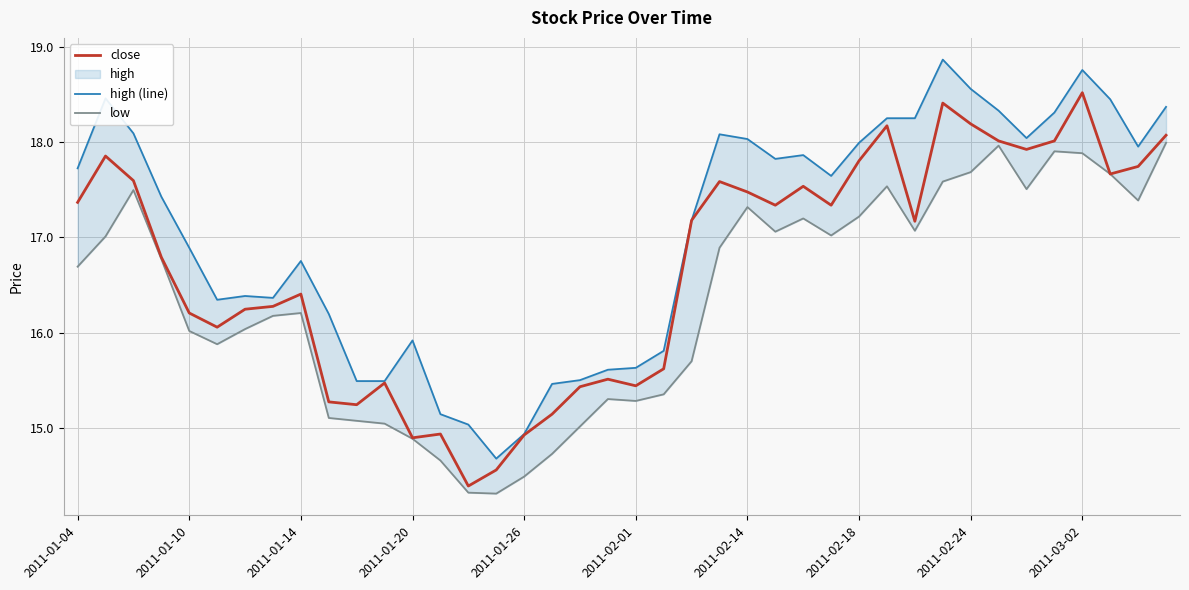

Read the high (line) value at 35.

18.3